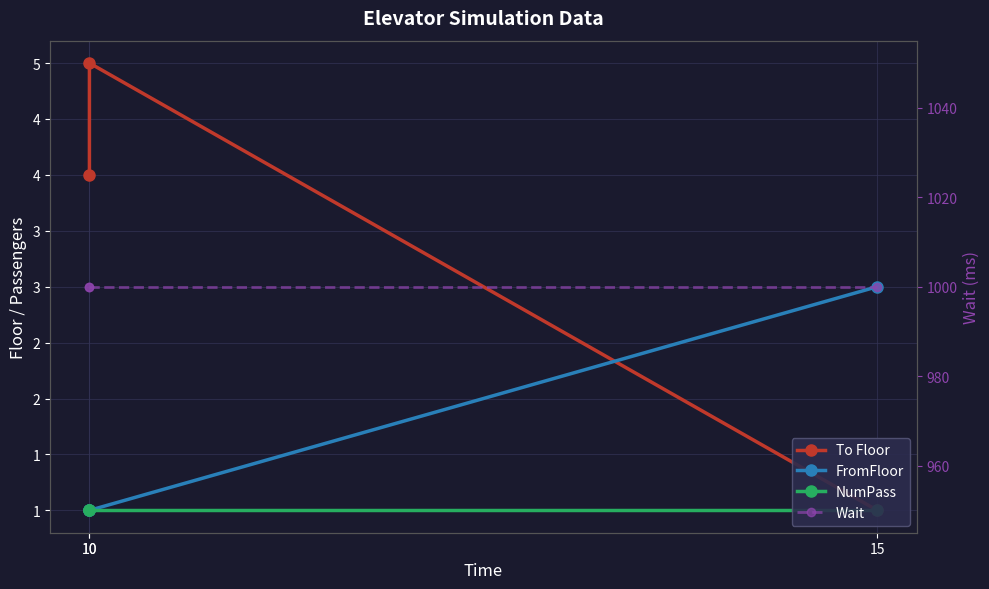

Does the chart display data point markers on the line(s)?

Yes